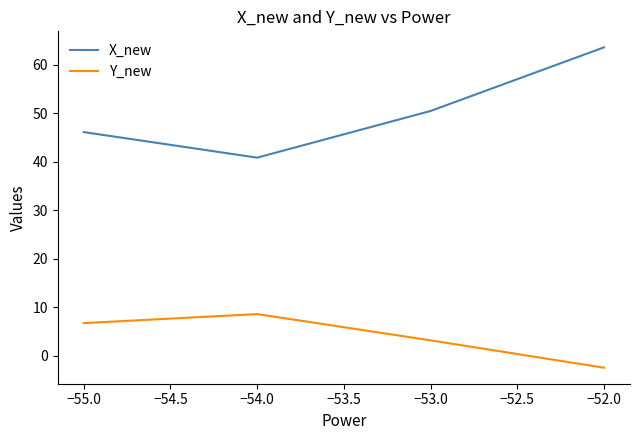

Rank the categories by X_new value from highest to lowest.

−52.0, −53.0, −55.0, −54.0